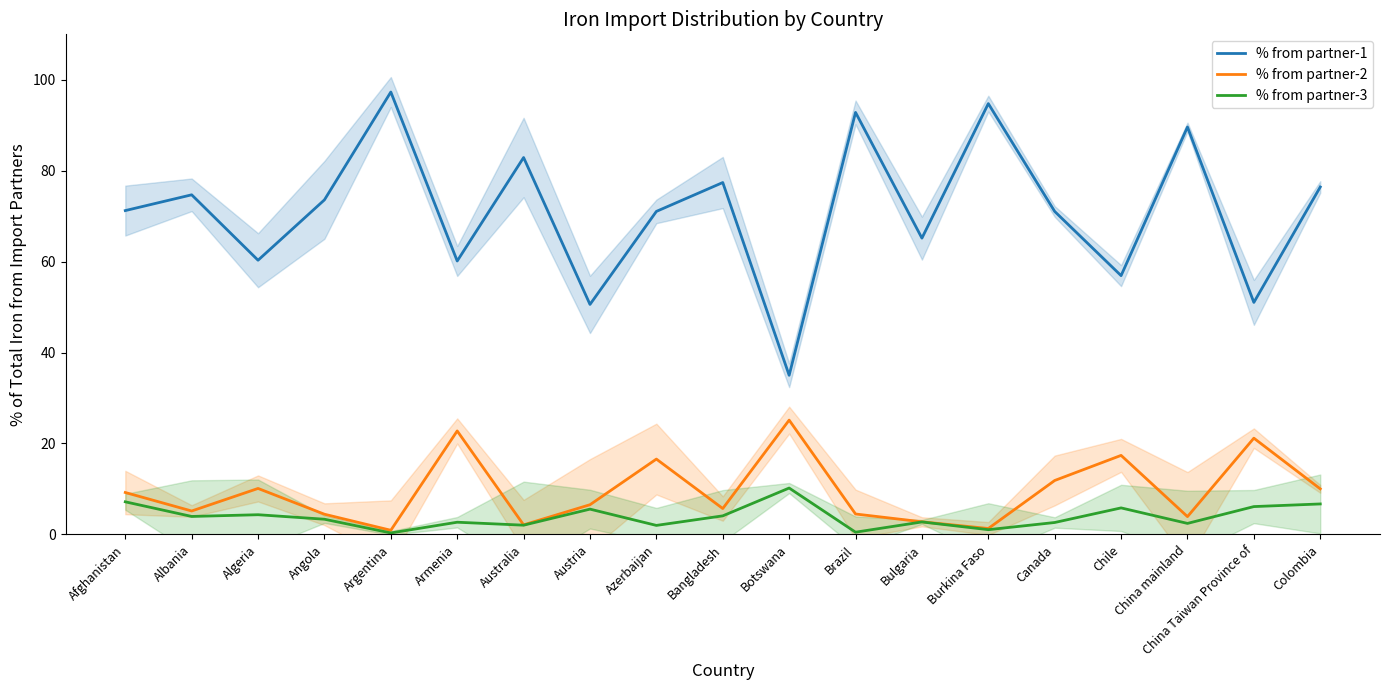

What position from the left is Azerbaijan?

9